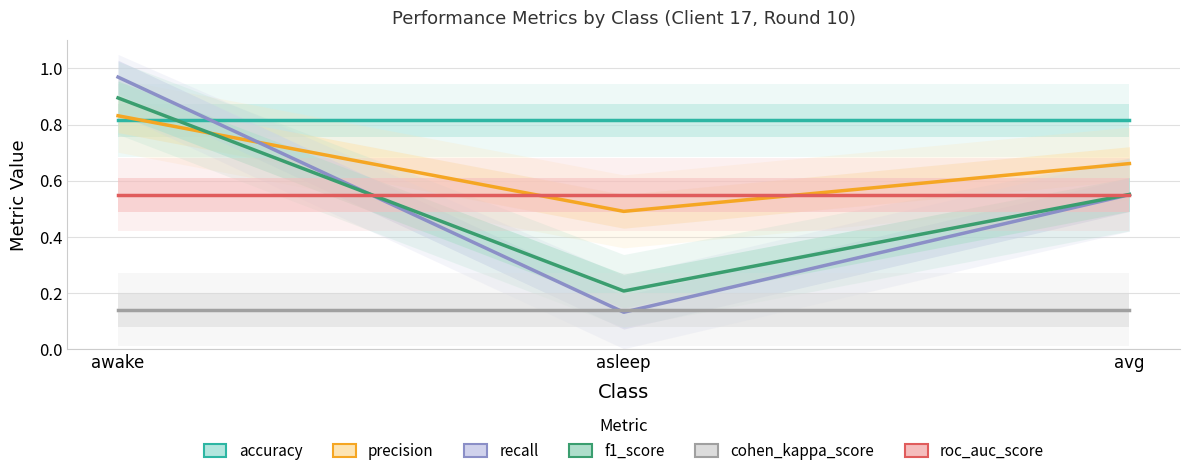

Reading right to left, extract all data points from this chart.

accuracy: avg=0.8	asleep=0.8	awake=0.8
precision: avg=0.7	asleep=0.5	awake=0.8
recall: avg=0.6	asleep=0.1	awake=1.0
f1_score: avg=0.6	asleep=0.2	awake=0.9
cohen_kappa_score: avg=0.1	asleep=0.1	awake=0.1
roc_auc_score: avg=0.6	asleep=0.6	awake=0.6